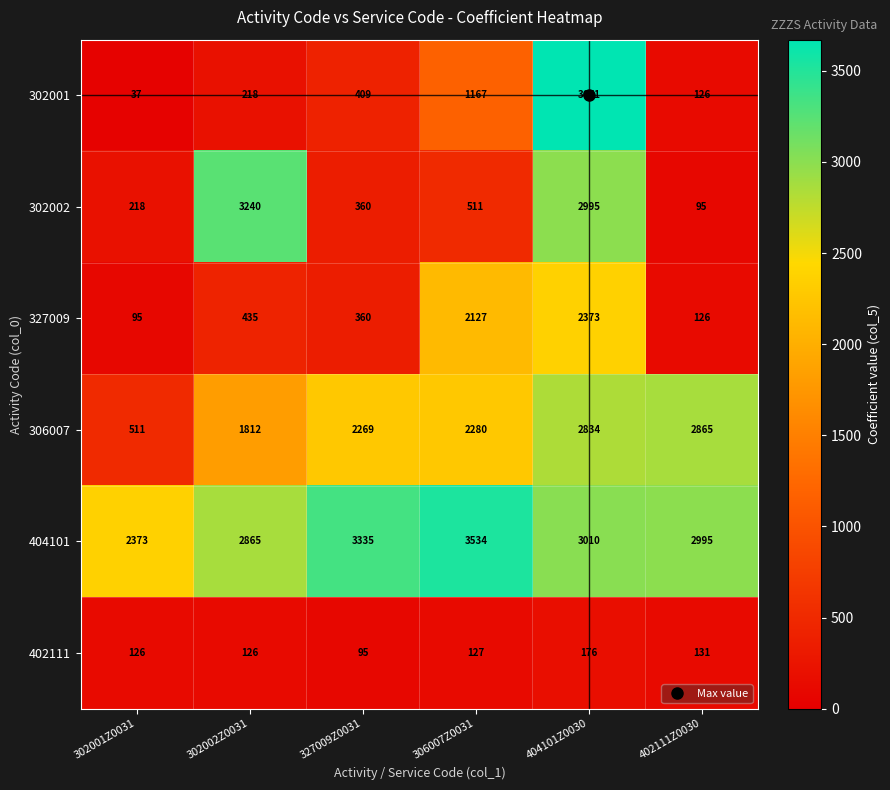

At which category does the chart reach its minimum across all series?

302001Z0031